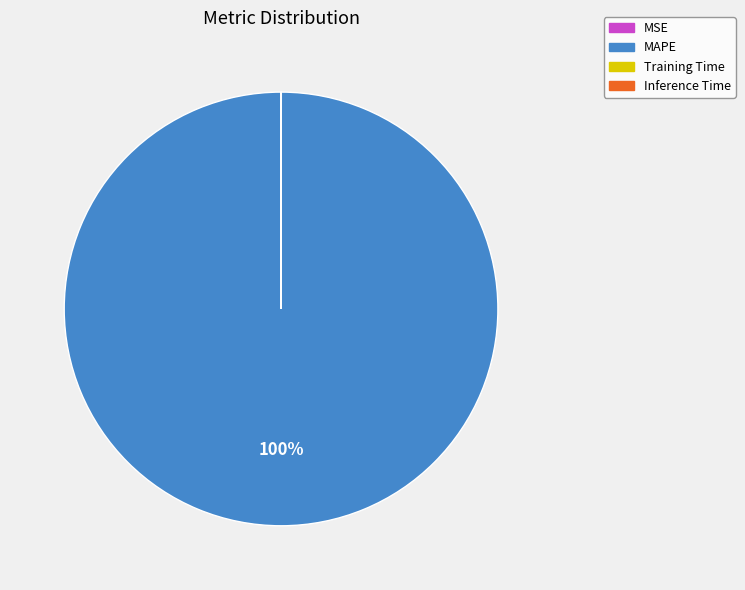

True or false: MAPE accounts for 93% of the total.

False